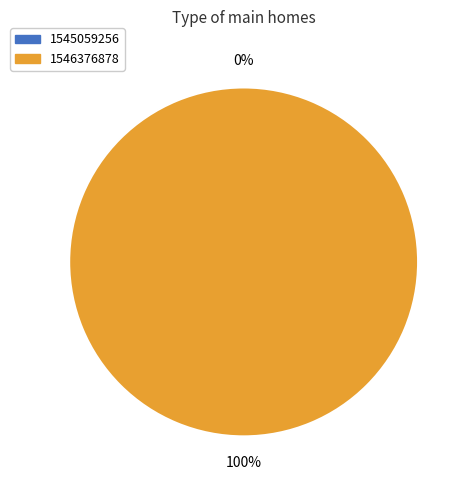

Is there any slice that represents more than half of the pie?

Yes